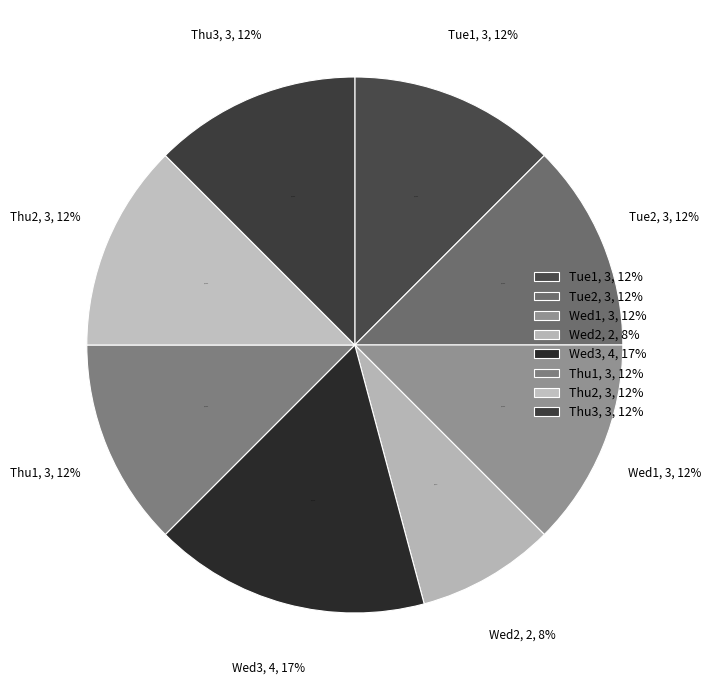

Which has a higher value, Wed1 or Thu2?

Wed1